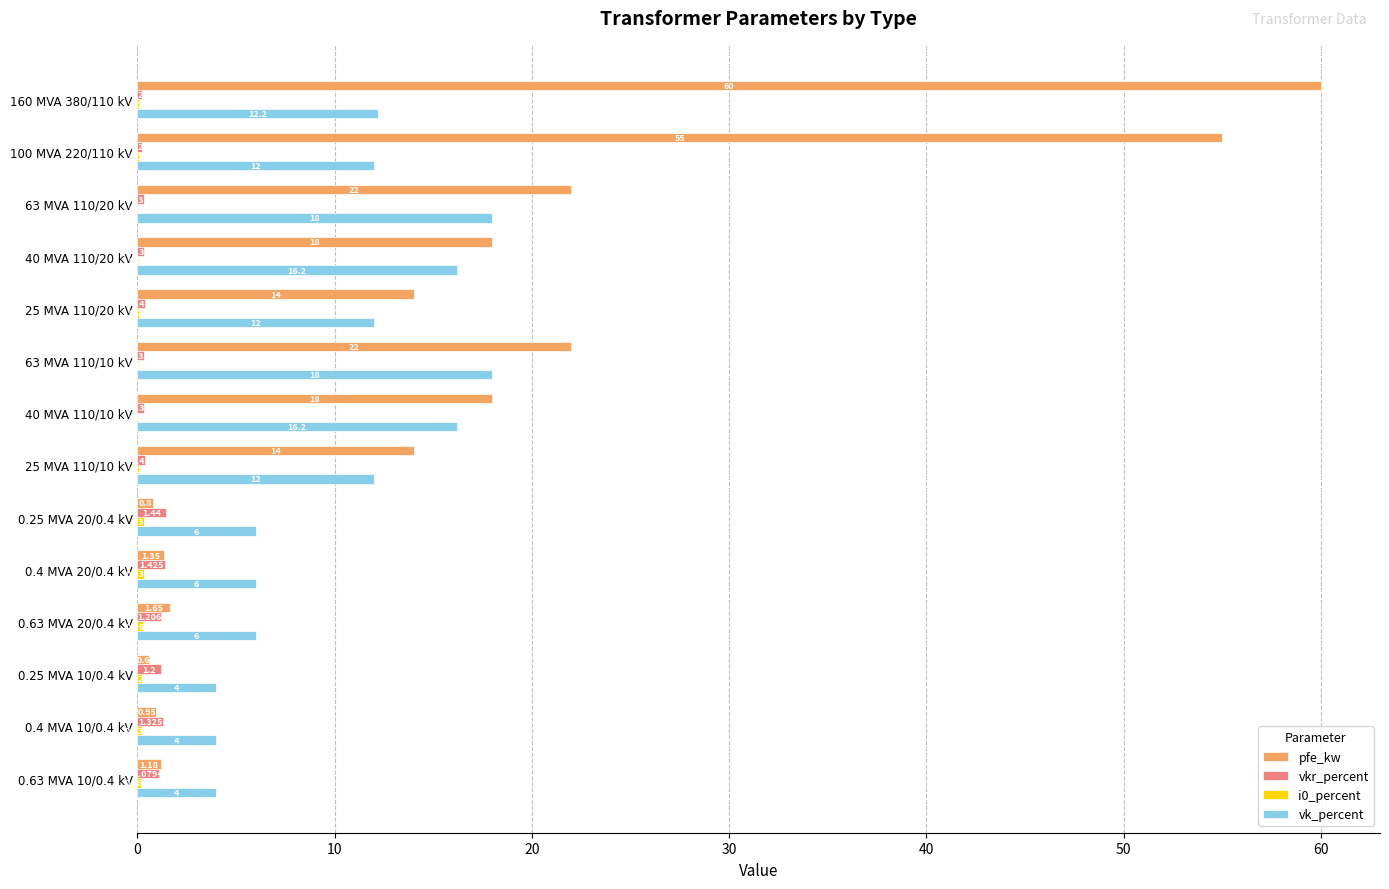

Which series changed the most between 40 MVA 110/10 kV and 0.63 MVA 10/0.4 kV?

pfe_kw